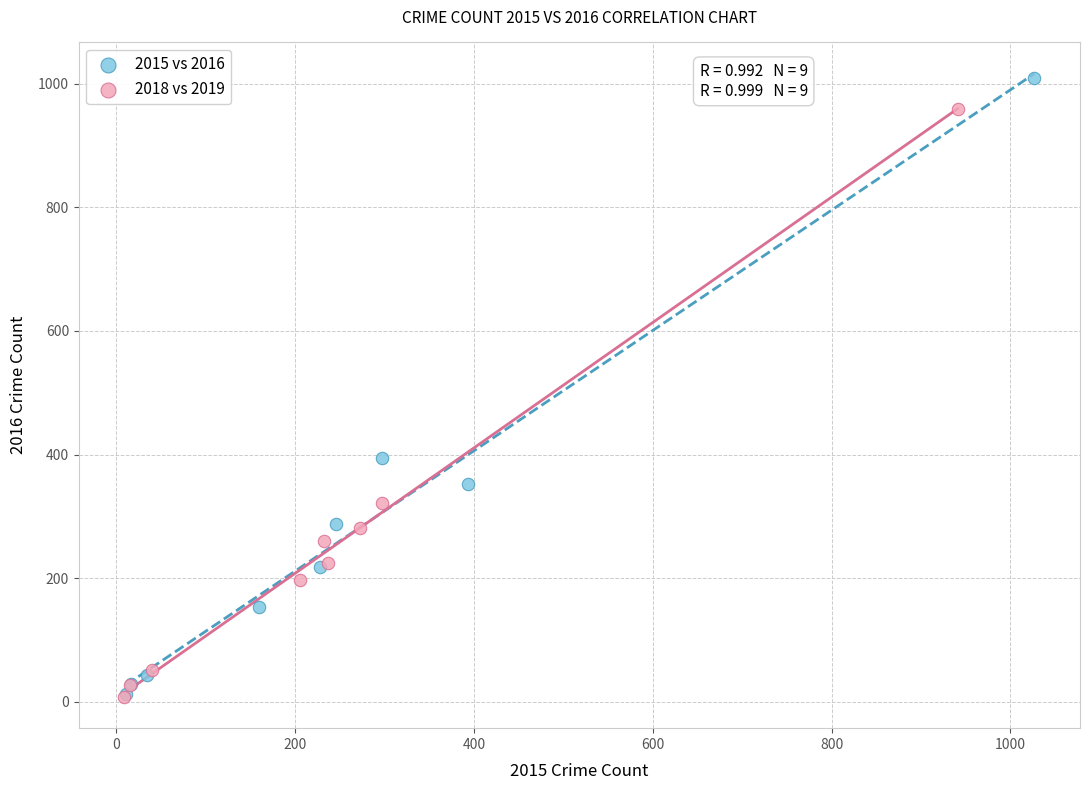

Which series has the largest Y range (max minus min)?

2015 vs 2016